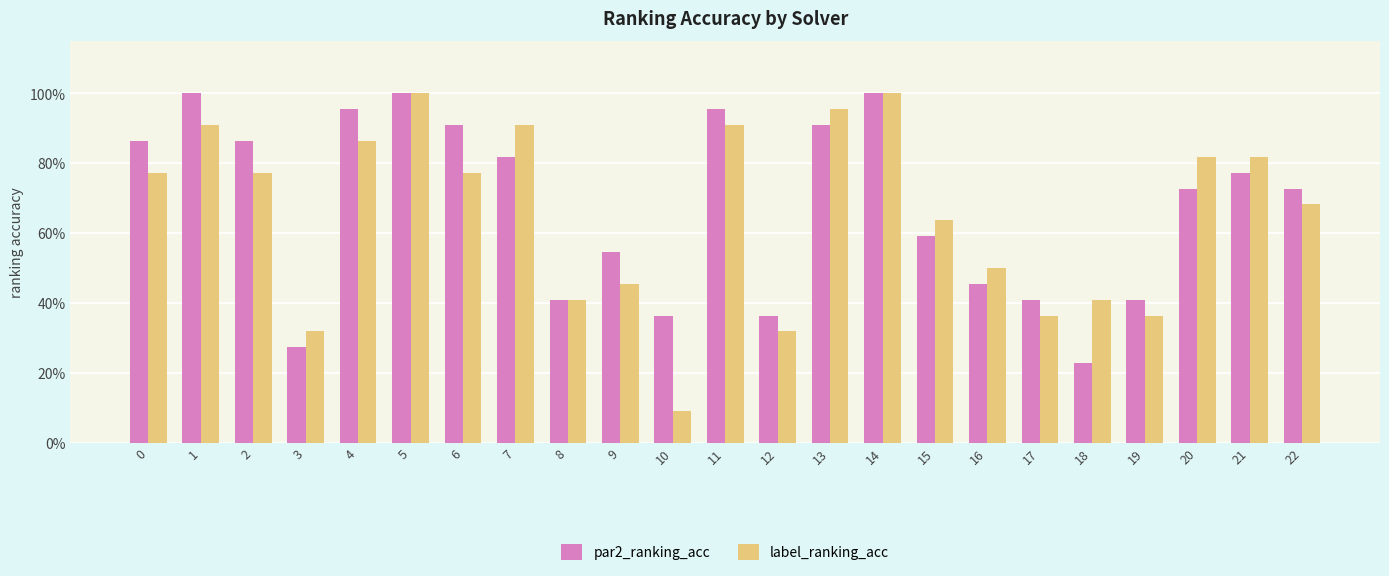

Between 1 and 7, which series saw the biggest shift?

par2_ranking_acc